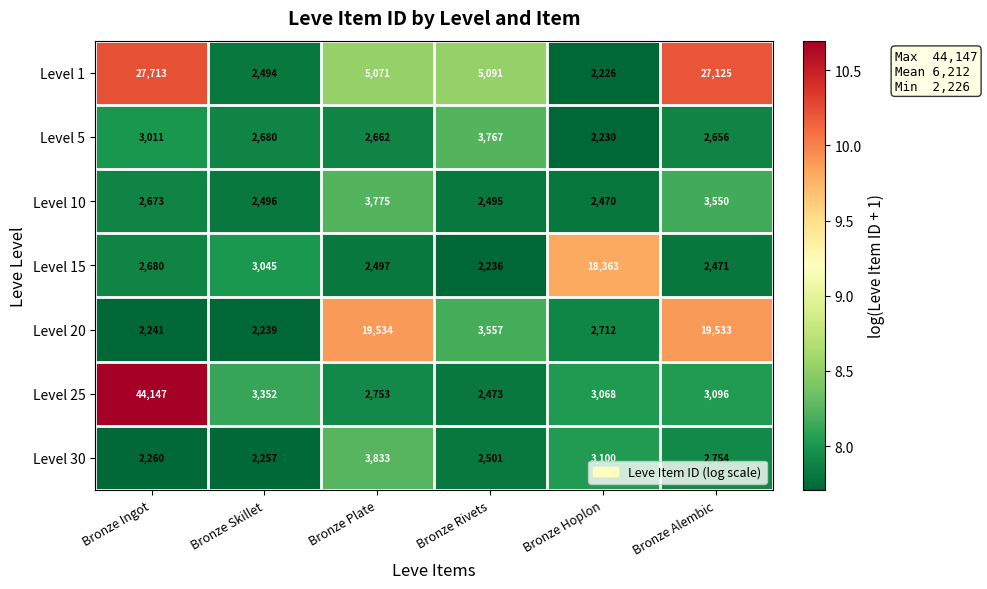

Which category has the lowest value in the Level 25 series?

Bronze Rivets